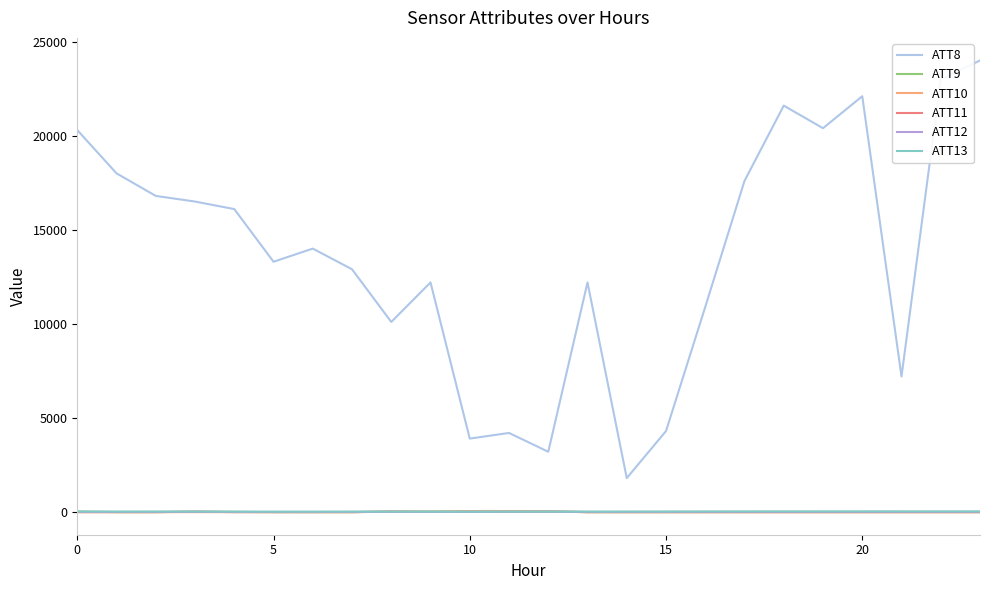

Which series has the largest range (max minus min)?

ATT8